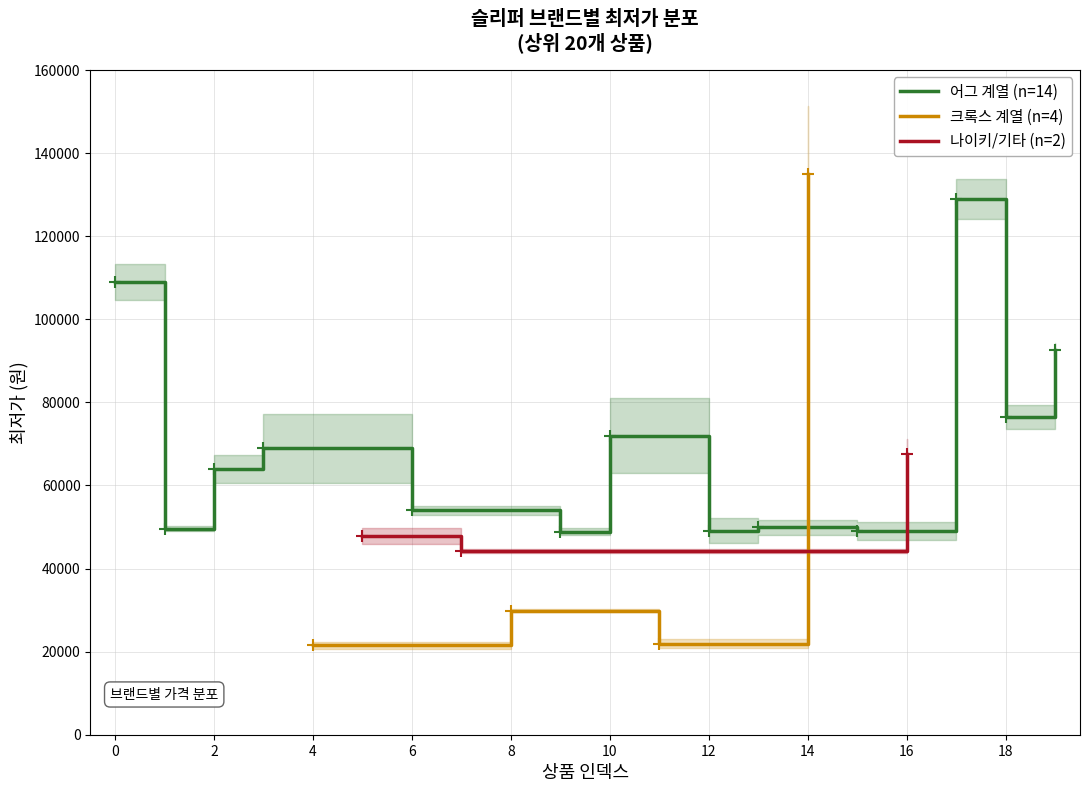

What is the value of the 16th point from the left?

49000